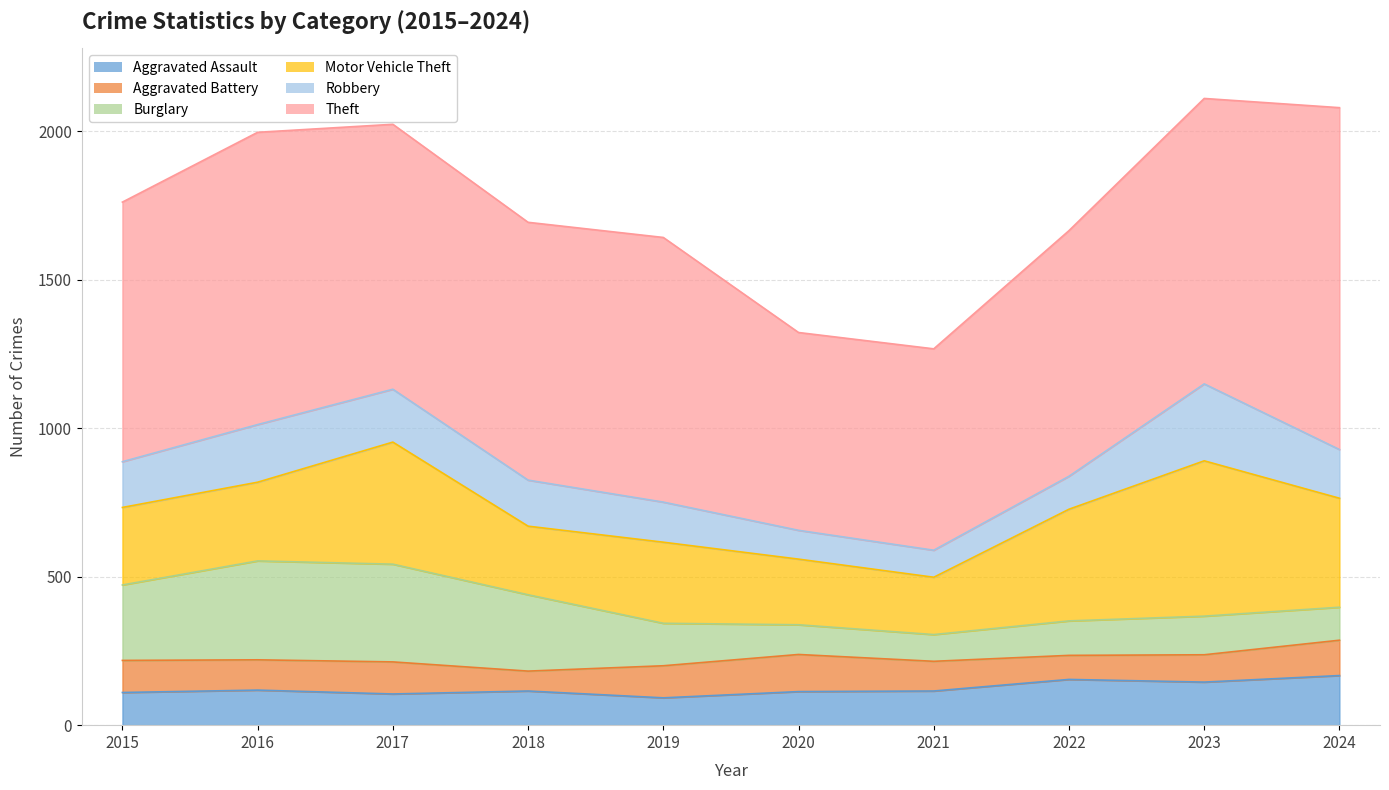

Is the value of Robbery at 2024 greater than the value of Aggravated Assault at 2023?

Yes